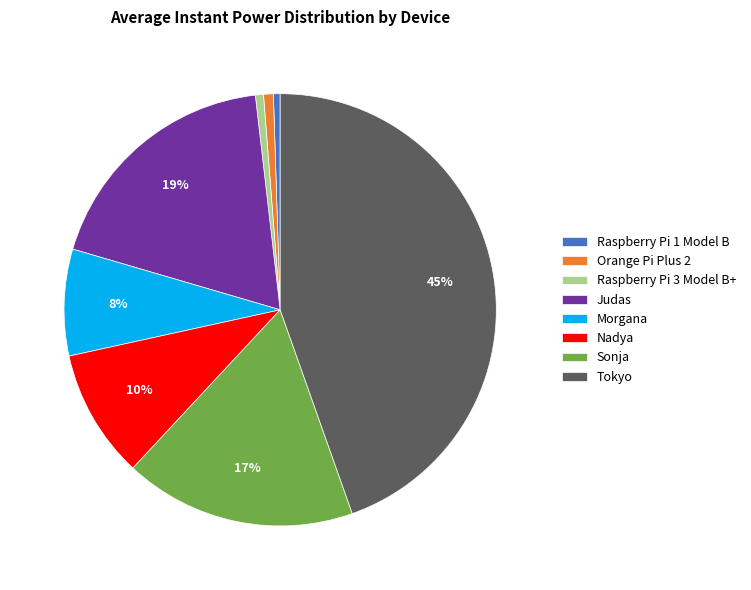

What percentage is the Raspberry Pi 3 Model B+ slice, to the nearest percent?

1%